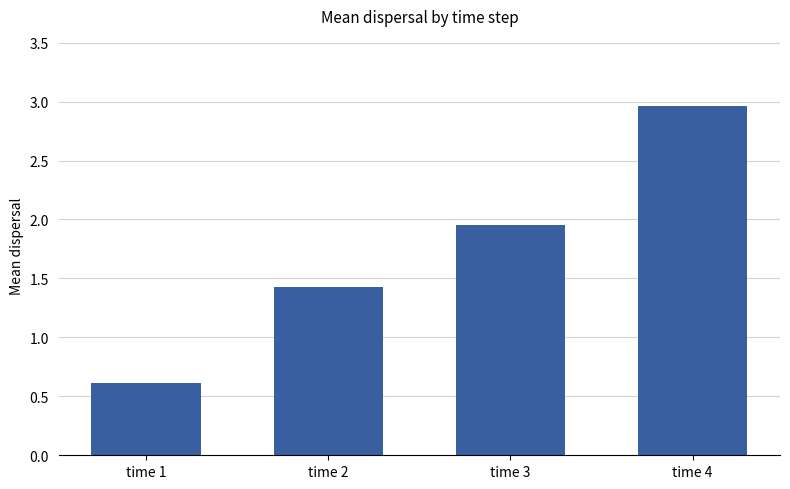

List the labels in order of value, largest first.

time 4, time 3, time 2, time 1